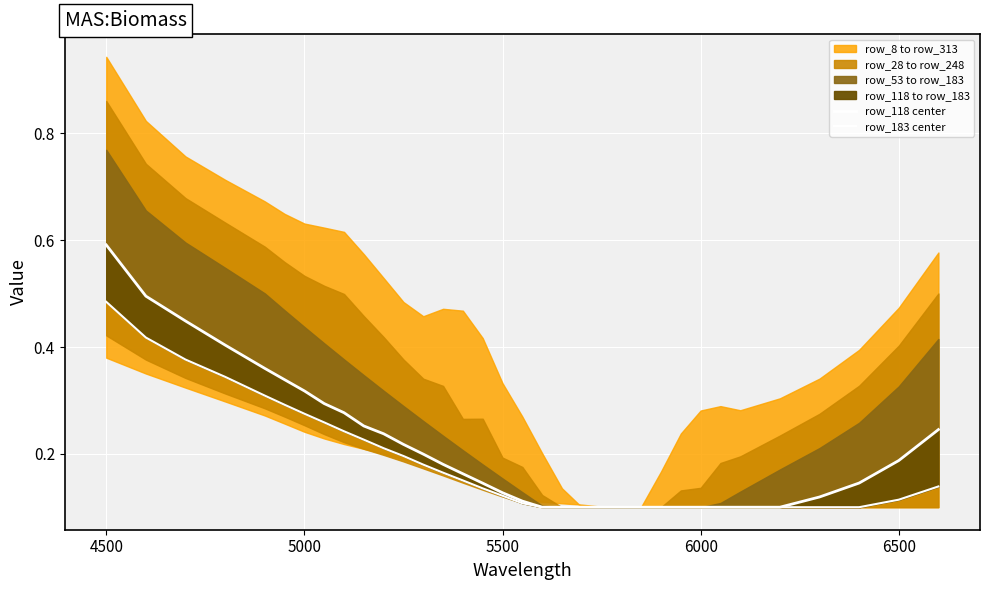

The value of row_183 center at 12 is 0.3. True or false?

False